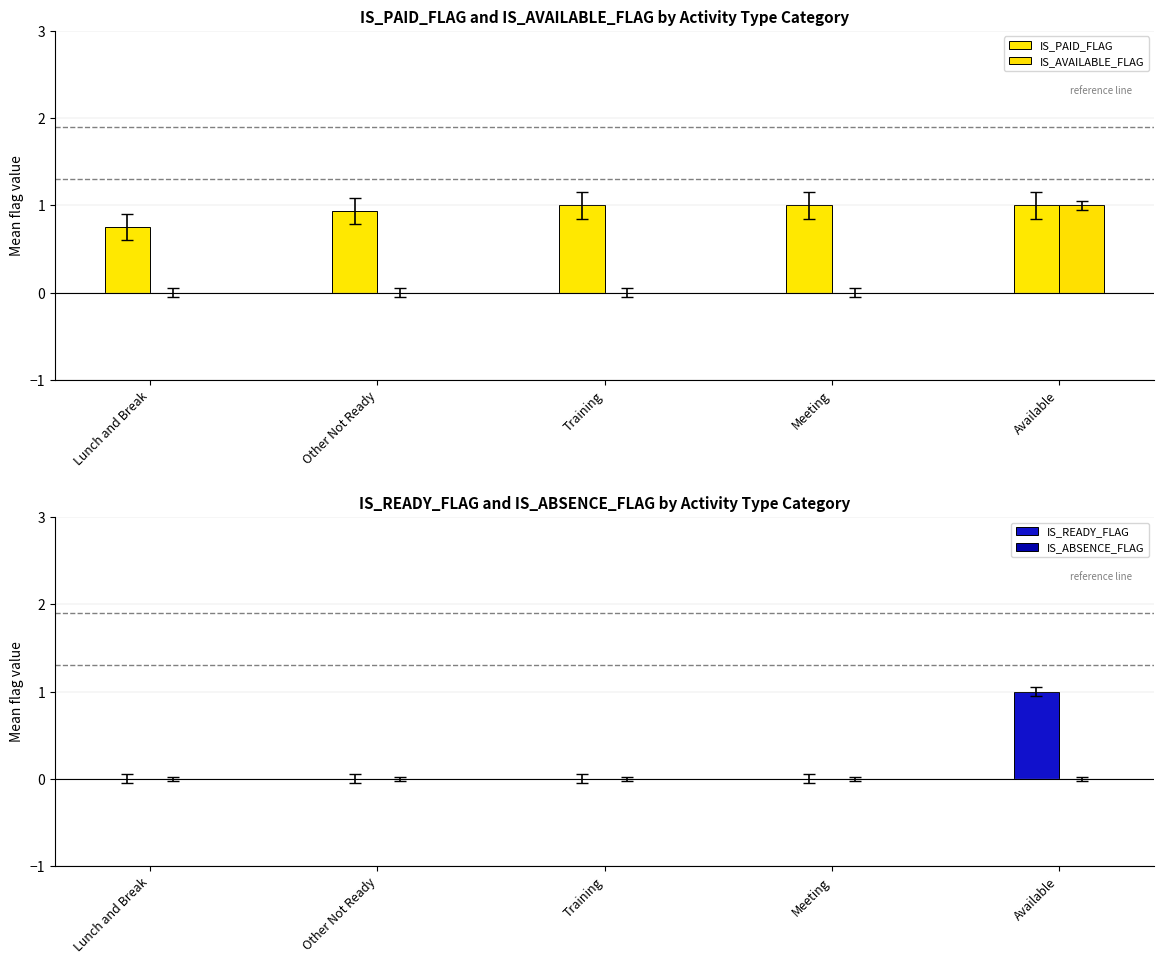

How many IS_PAID_FLAG values are between 0 and 1?

5